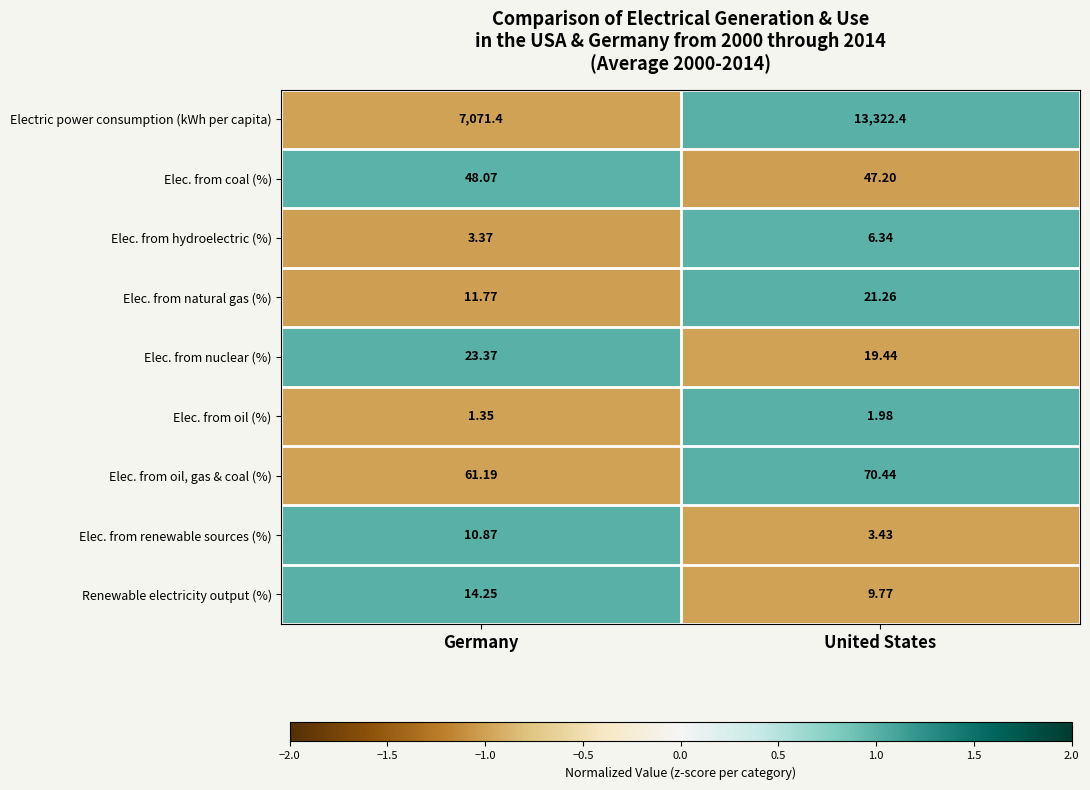

Which series has the widest spread of values?

Electric power consumption (kWh per capita)